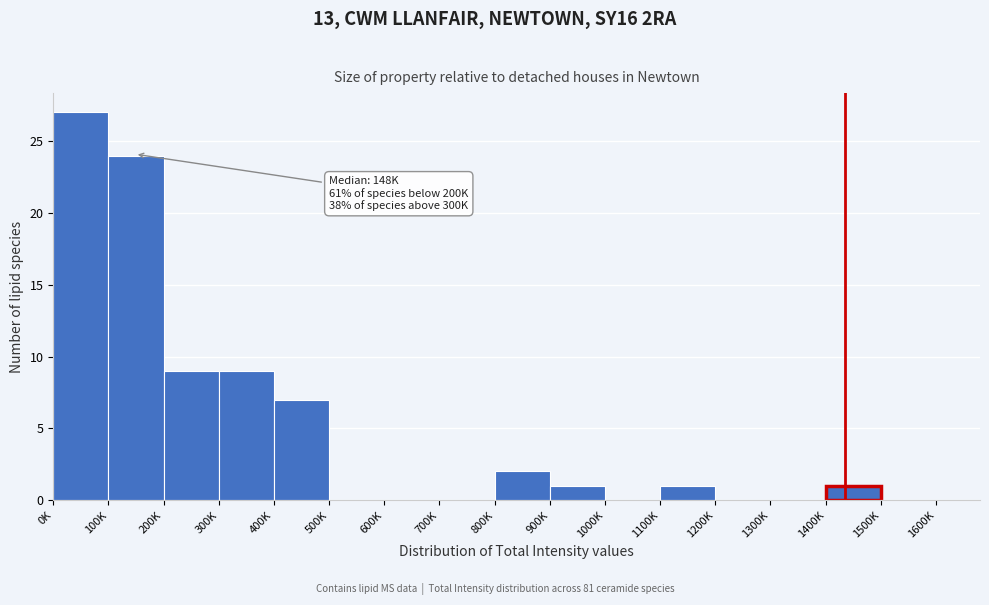

Reading left to right, transcribe all the data shown in this chart.

0K=27	100K=24	200K=9	300K=9	400K=7	500K=0	600K=0	700K=0	800K=2	900K=1	1000K=0	1100K=1	1200K=0	1300K=0	1400K=1	1500K=0